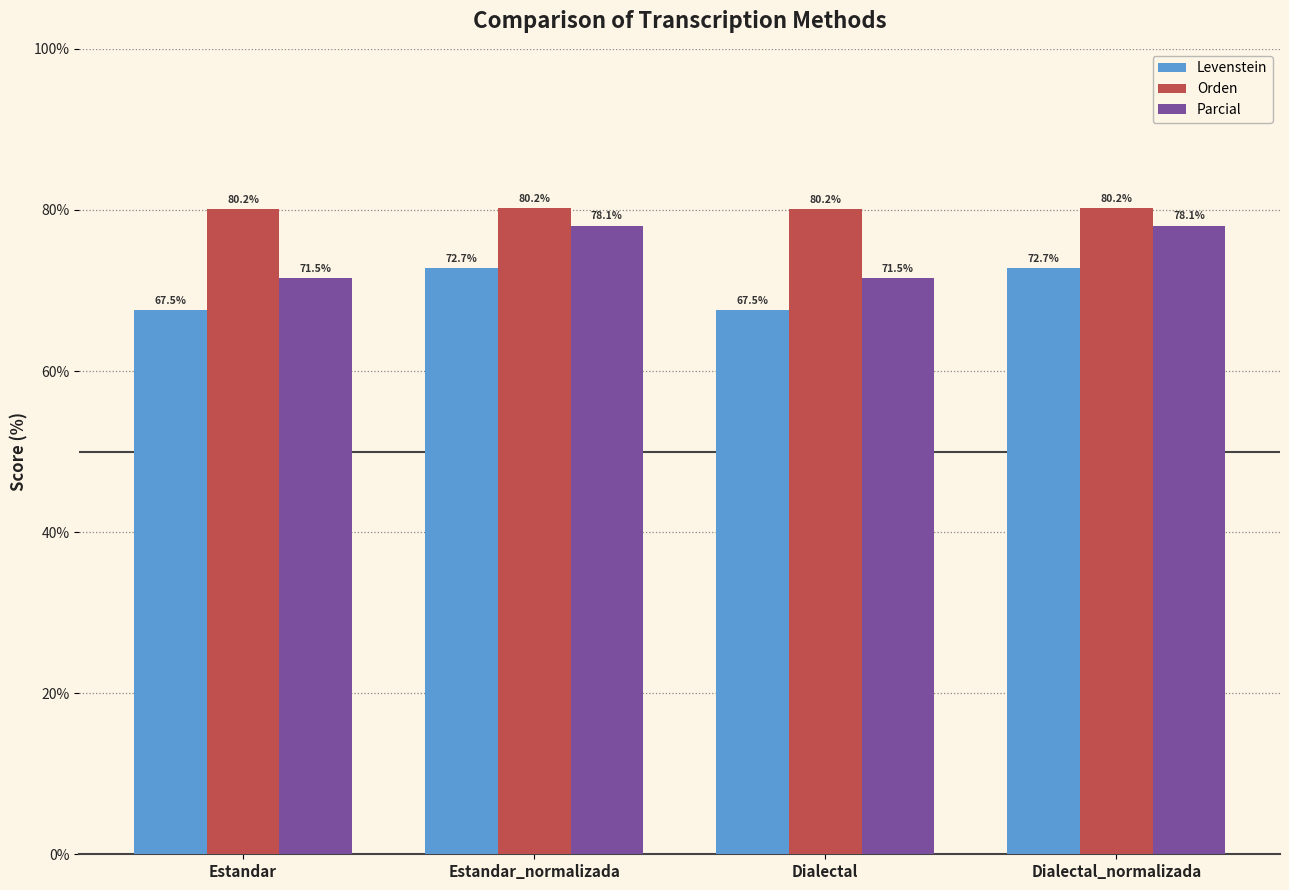

What is the maximum value shown in the chart?

80.2